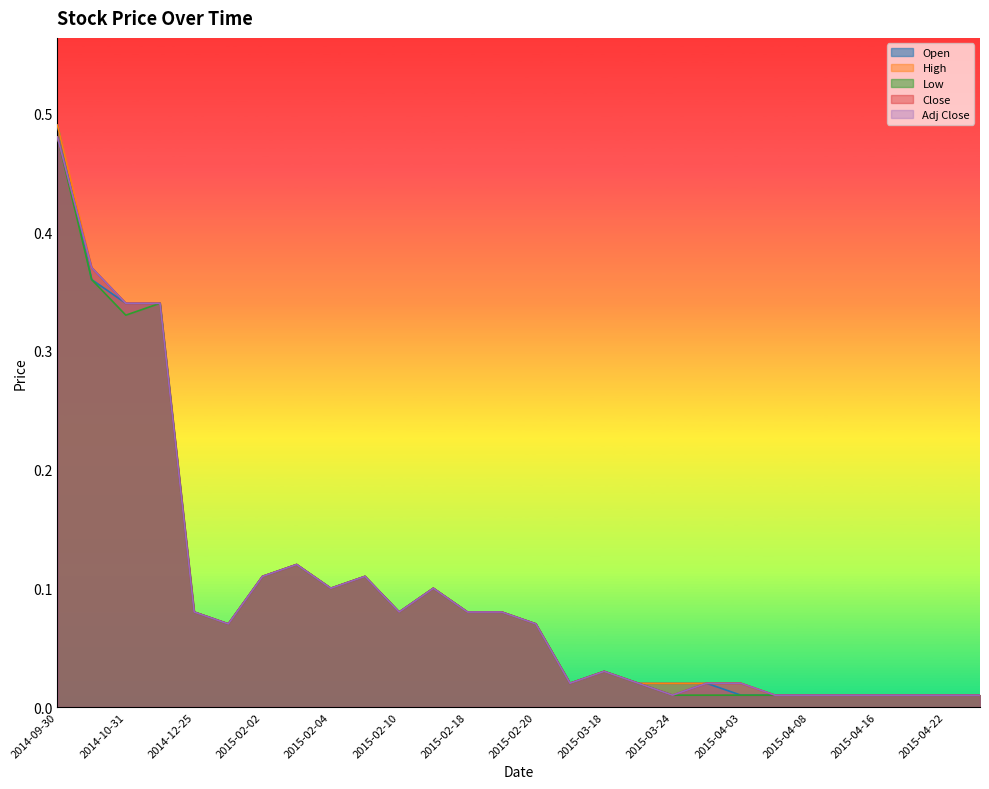

Where is the first local minimum for High?

2015-01-05